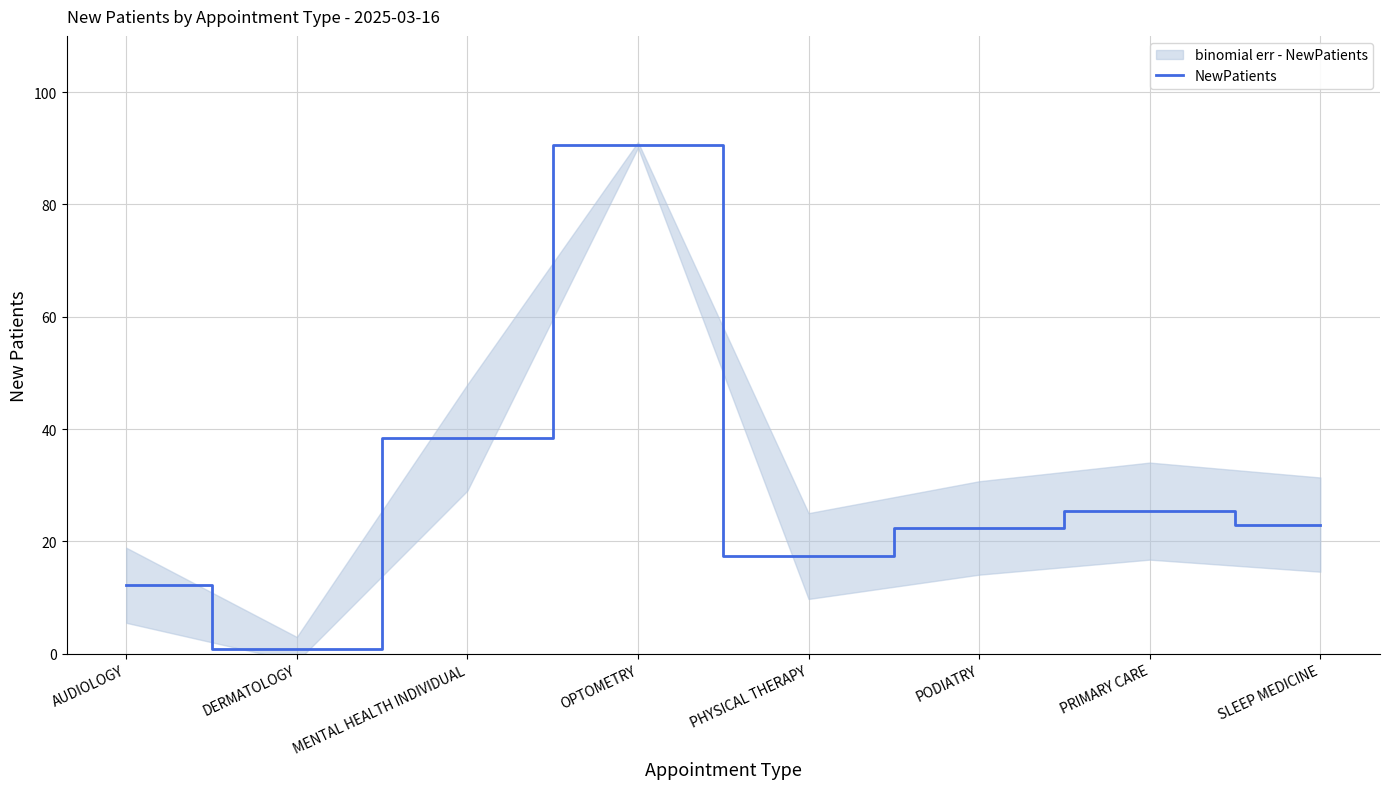

What is the sum of the values at PRIMARY CARE and SLEEP MEDICINE?

48.4